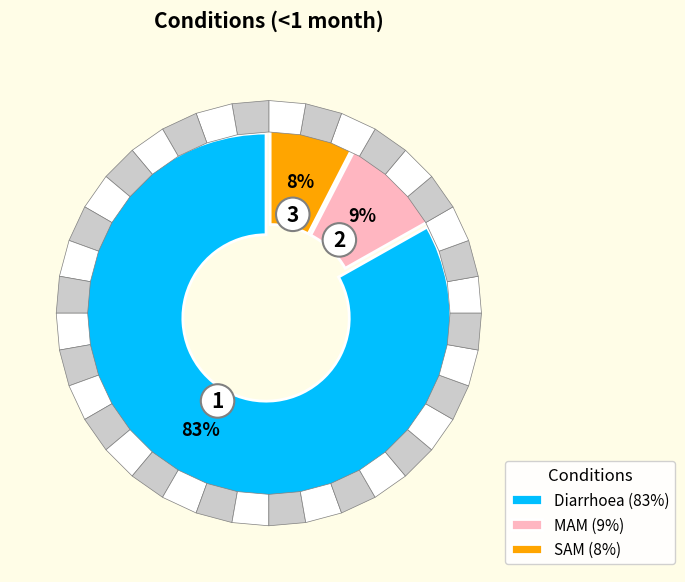

Rank the categories by value from lowest to highest.

SAM, MAM, Diarrhoea